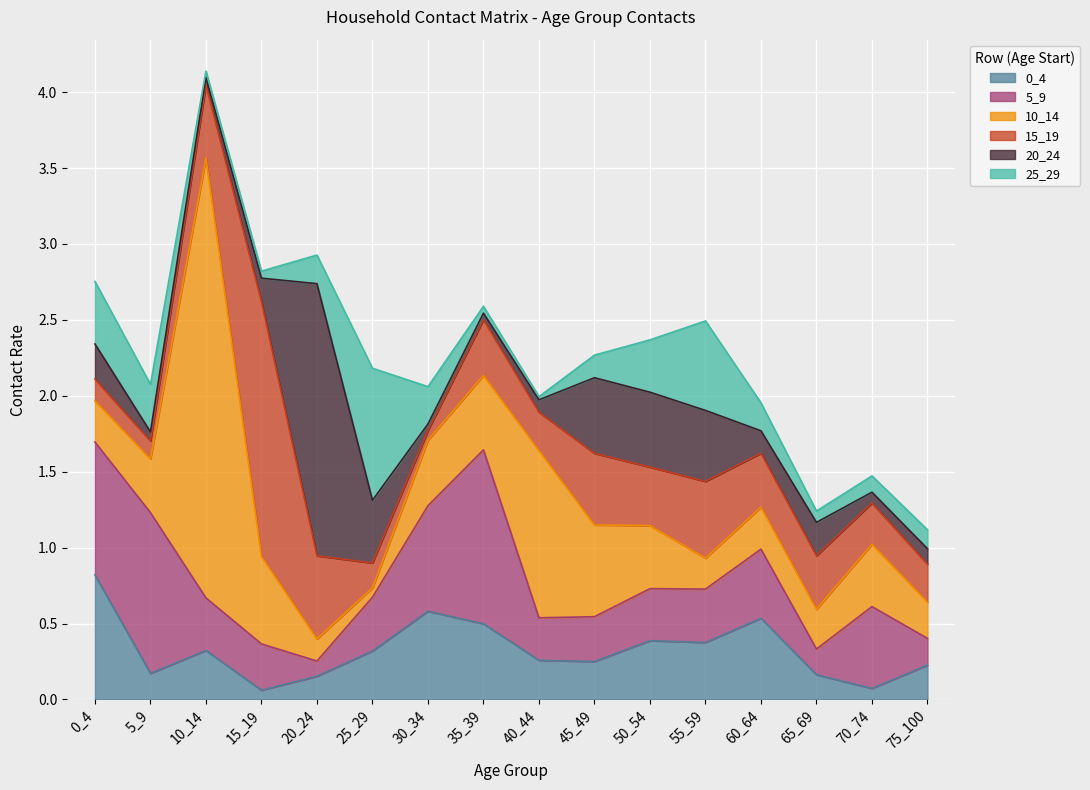

At which category is the sum across all series the highest?

10_14